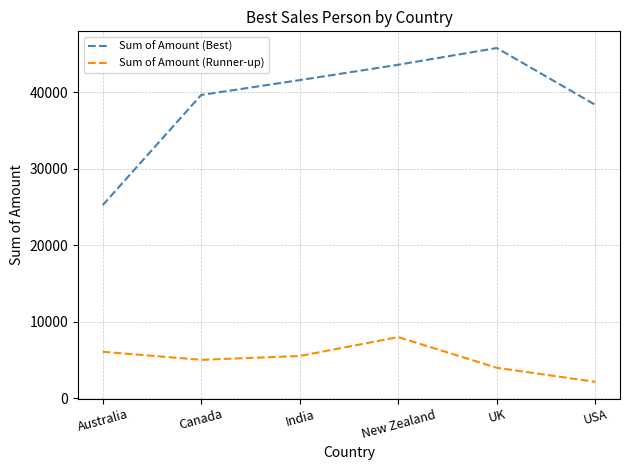

At which label does Sum of Amount (Best) reach its minimum?

Australia